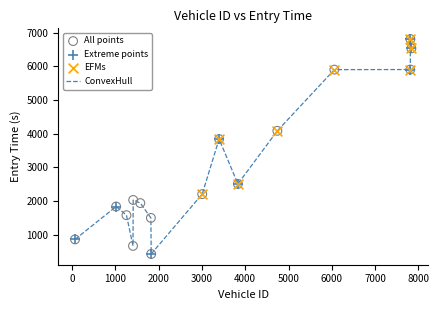

What is the difference between the maximum and minimum values?

6383.8